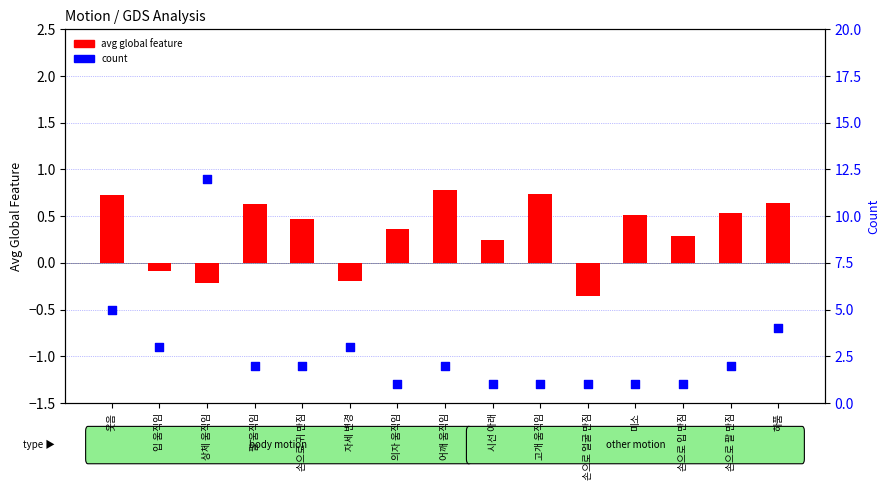

Which series has the largest Y range (max minus min)?

count